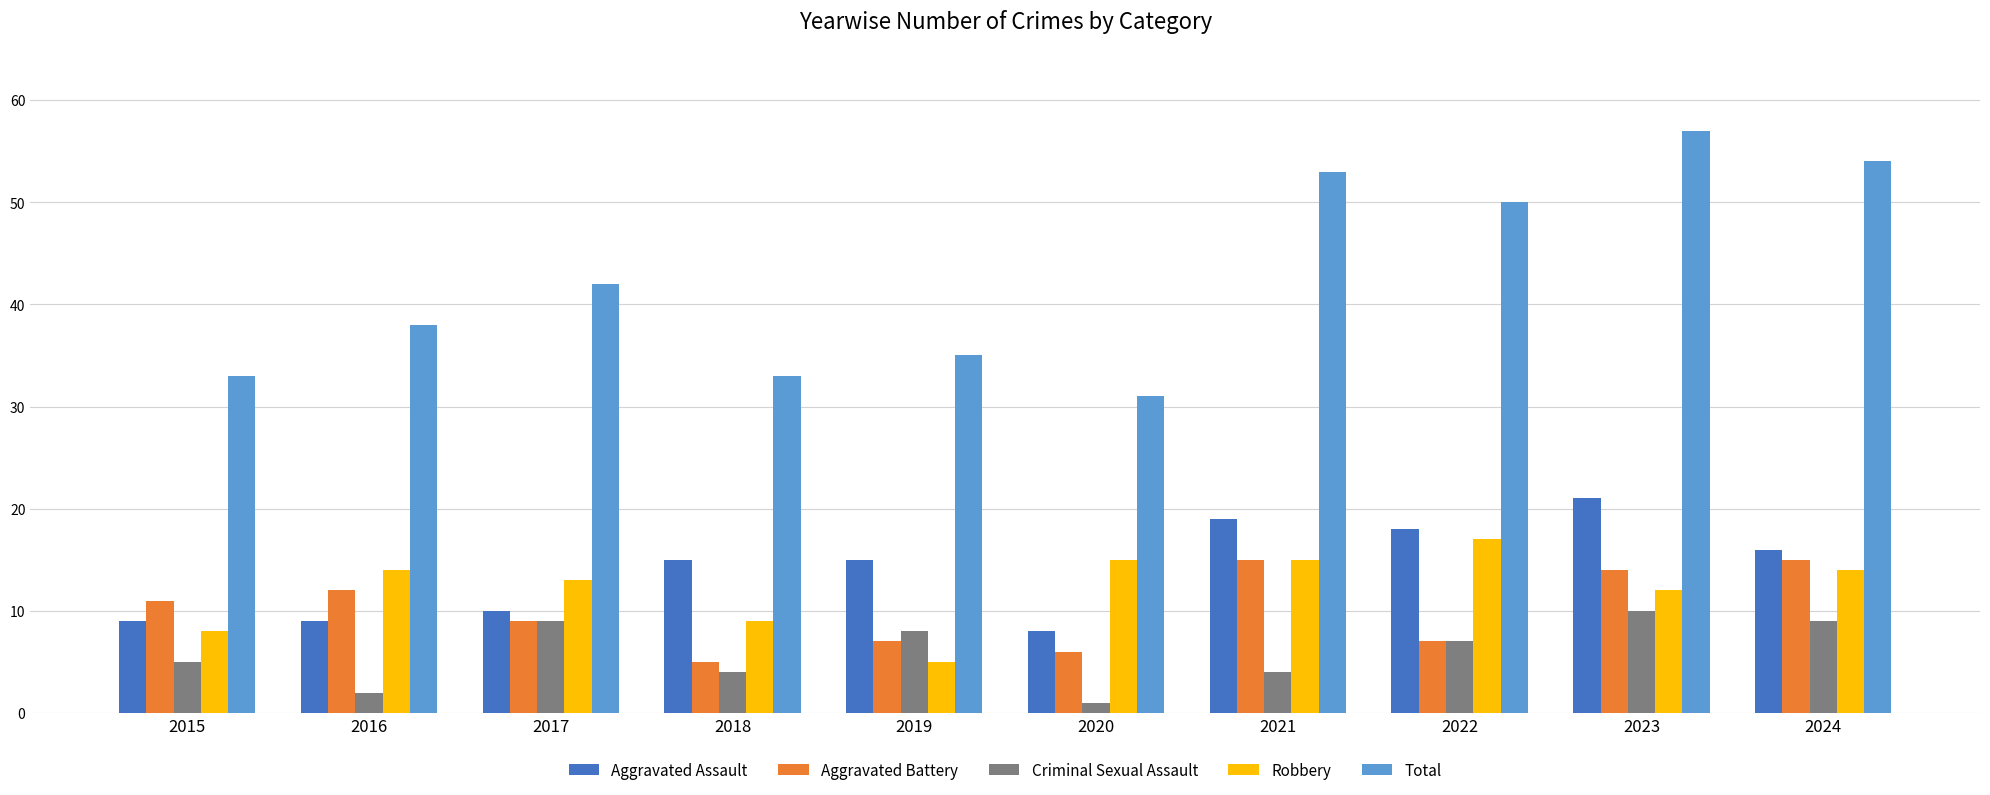

How many distinct data groups are displayed?

5